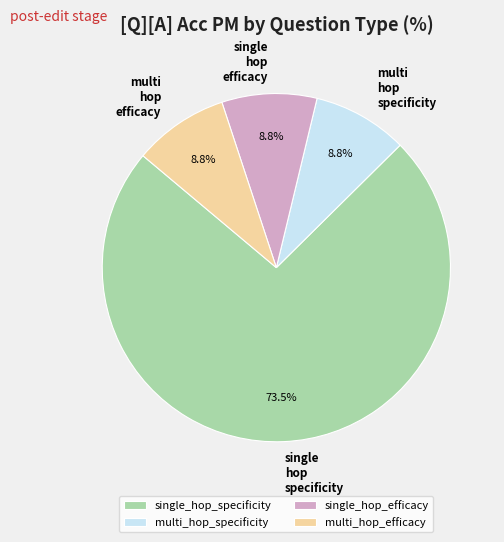

How many slices are in this pie chart?

4